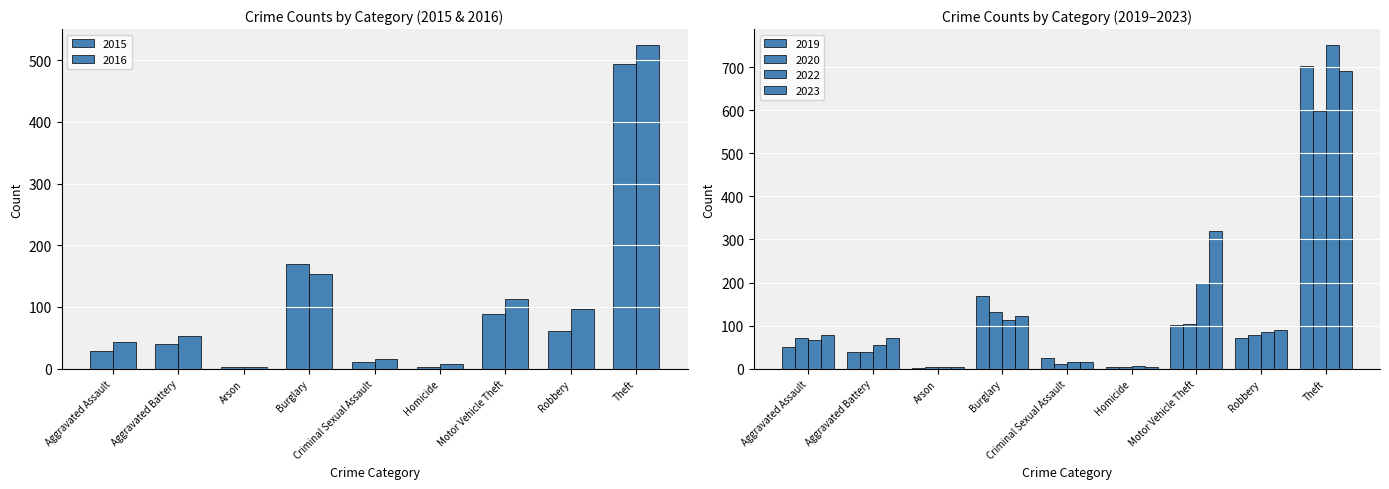

How many values in the 2020 series are below 72?

4